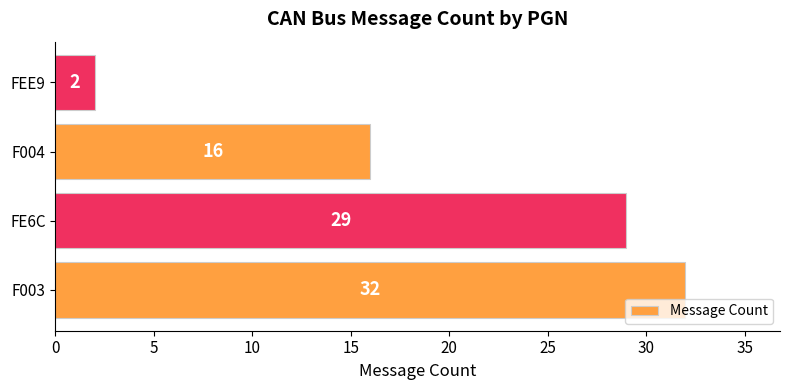

True or false: the data shows 16 at F004.

True